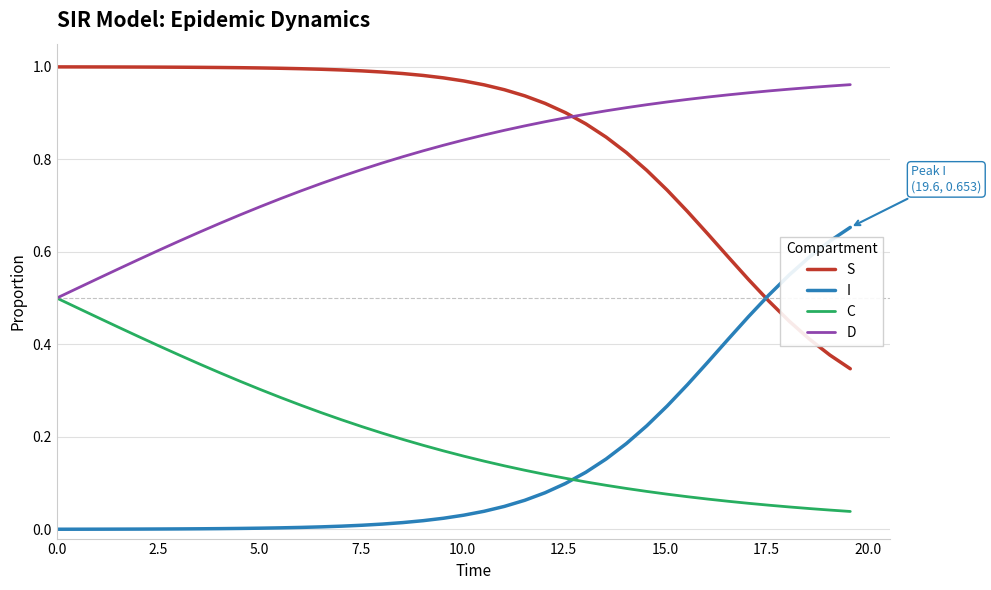

Which series has the largest total across all categories?

S